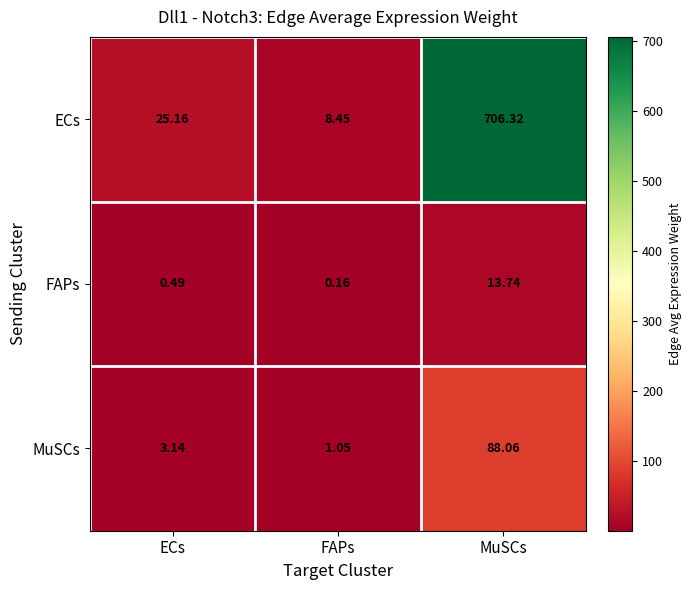

Which label corresponds to the largest value in the chart?

MuSCs